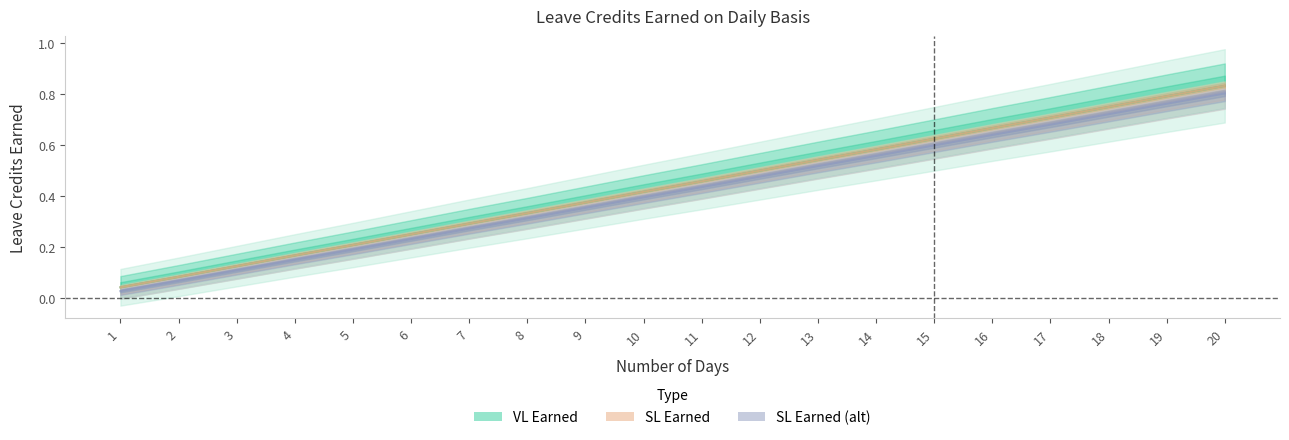

Reading left to right, what are all the values shown in this chart?

VL Earned: 0.0	0.1	0.1	0.2	0.2	0.2	0.3	0.3	0.4	0.4	0.5	0.5	0.5	0.6	0.6	0.7	0.7	0.8	0.8	0.8
SL Earned: 0.0	0.1	0.1	0.2	0.2	0.2	0.3	0.3	0.4	0.4	0.5	0.5	0.5	0.6	0.6	0.7	0.7	0.8	0.8	0.8
SL Earned (alt): 0.0	0.1	0.1	0.1	0.2	0.2	0.3	0.3	0.4	0.4	0.4	0.5	0.5	0.6	0.6	0.6	0.7	0.7	0.8	0.8